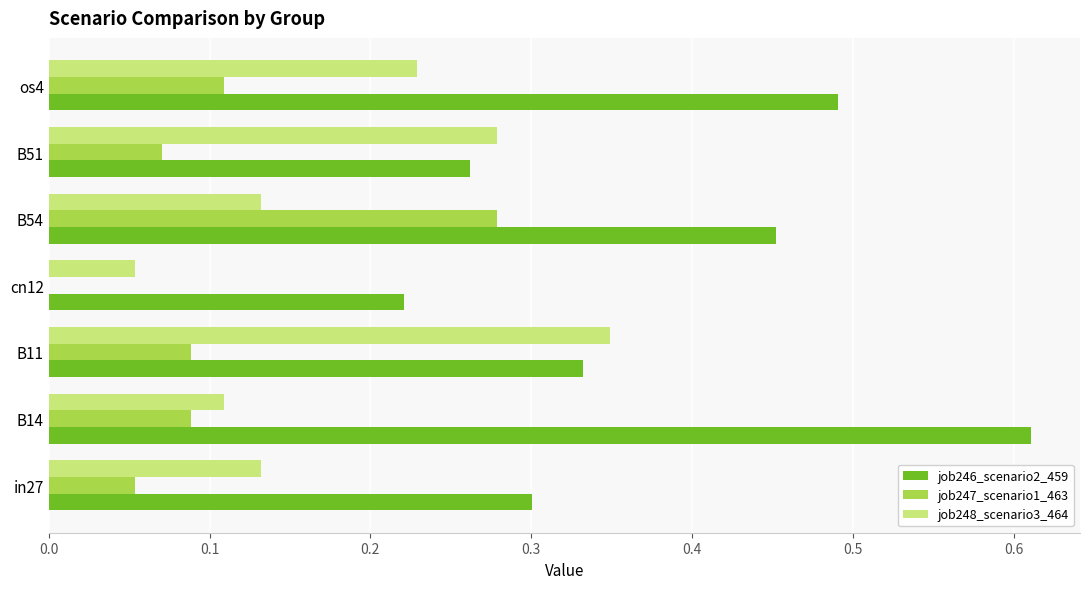

Which series changed the most between B54 and B51?

job247_scenario1_463